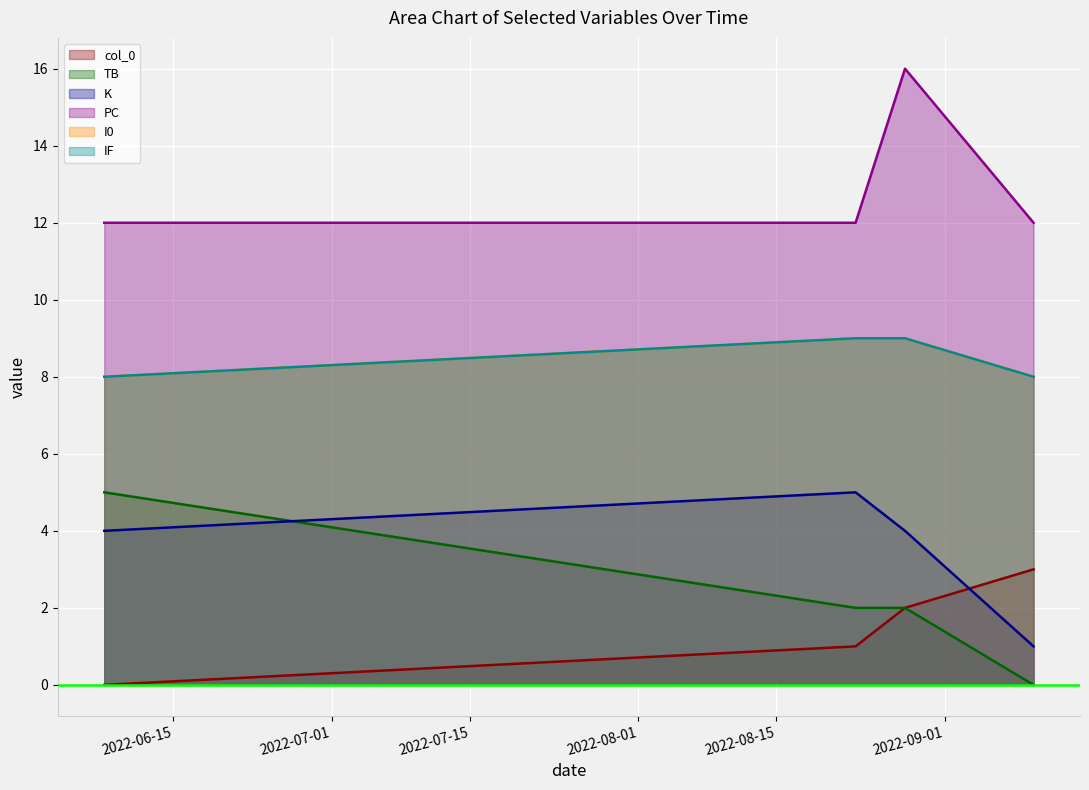

True or false: K has a value of 4 at 2022-08-28.

True